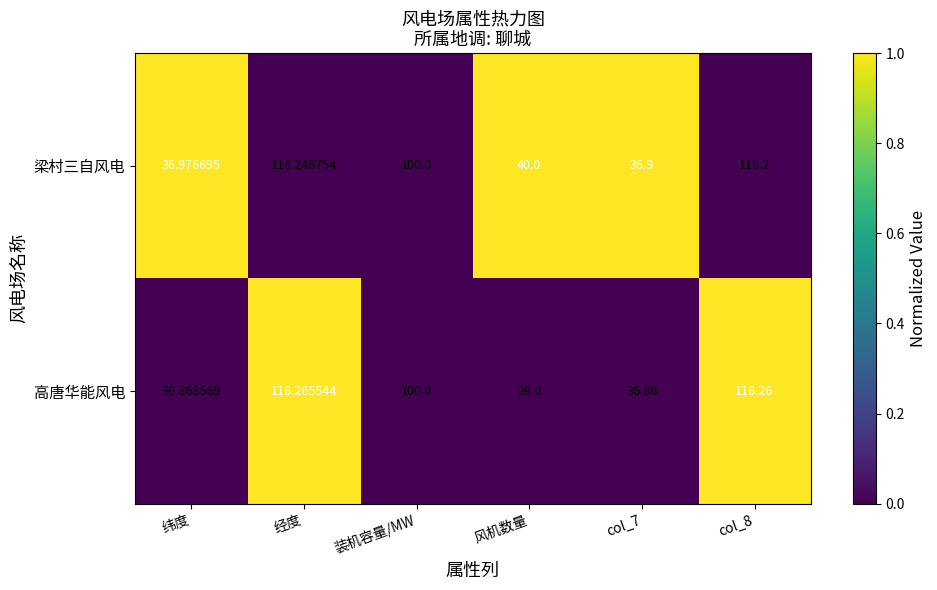

Which category has the highest value across all series?

经度